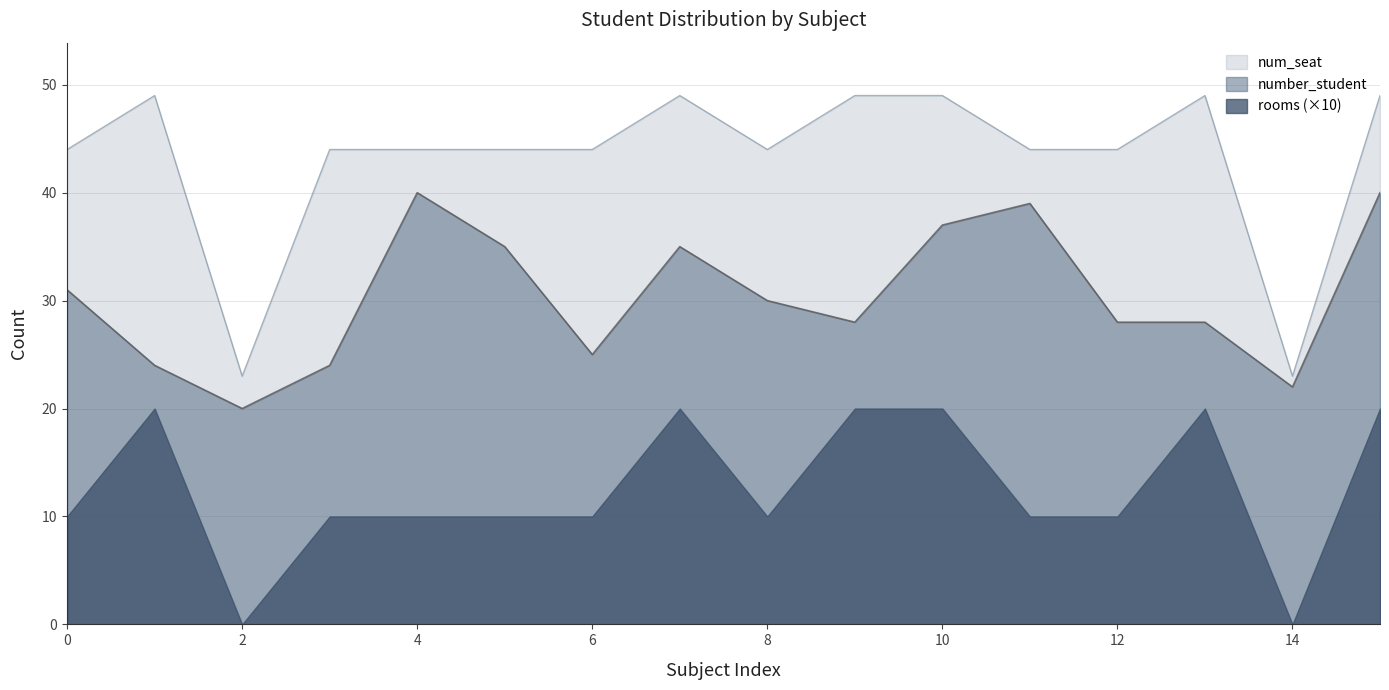

True or false: rooms has more than 0 points higher than both neighbors.

True